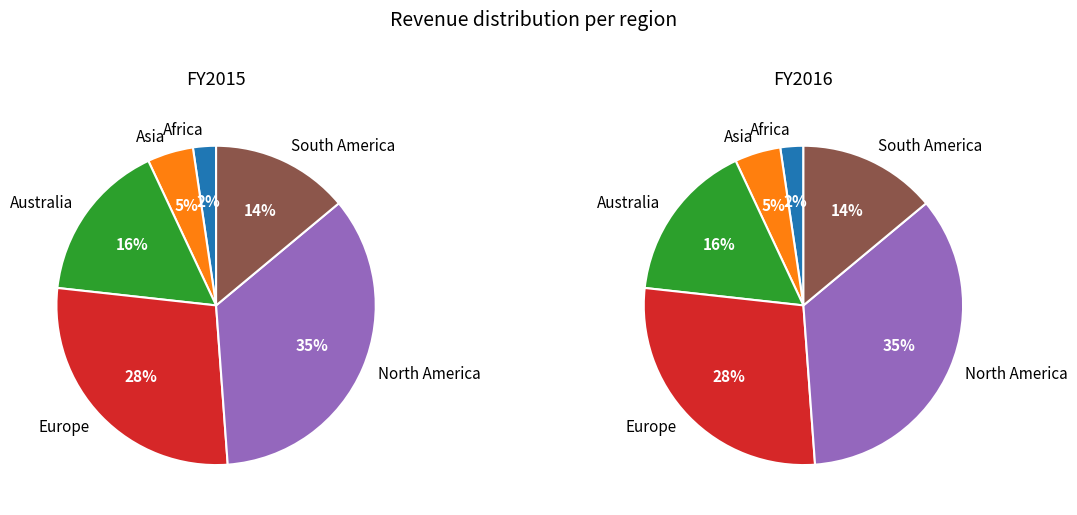

Is it true that South America is 8% of the pie?

False